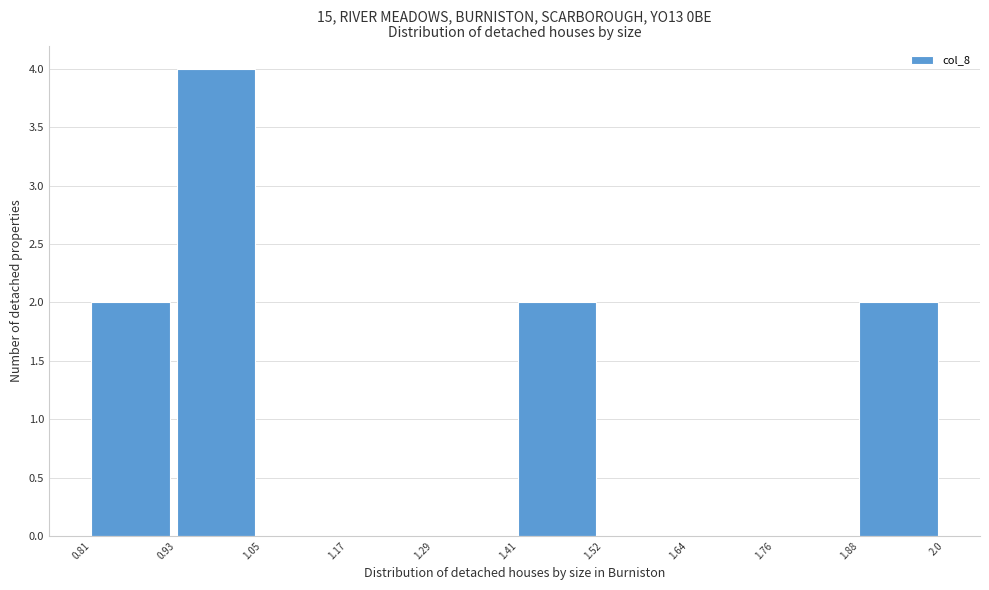

Over which range of the x-axis is the bar tallest?

0.93 to 1.05